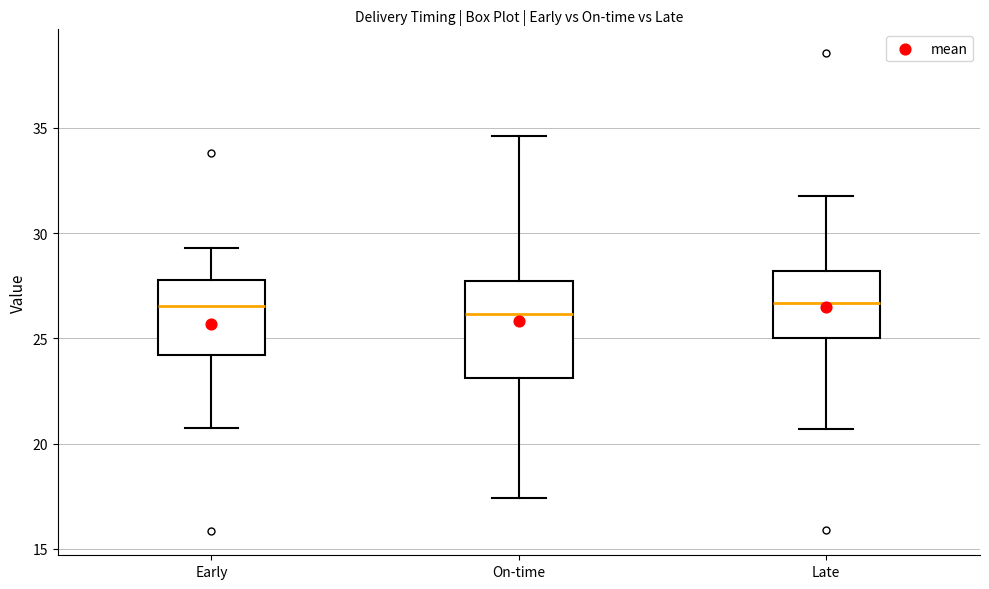

Which box is the tallest, from its lower edge to its upper edge?

On-time